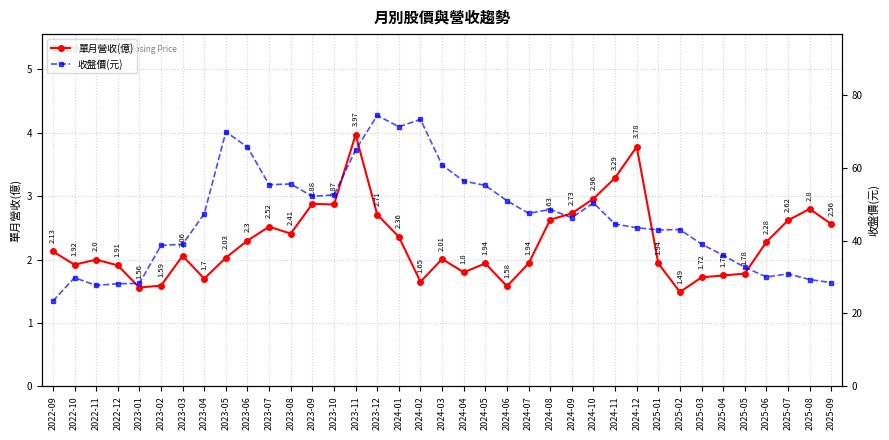

True or false: 收盤價(元) and 單月營收(億) intersect in this chart.

False